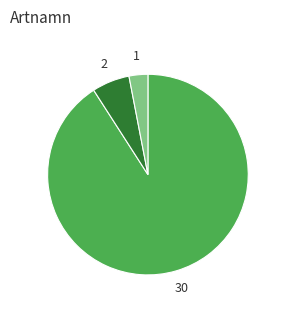

Is there any slice that represents more than half of the pie?

Yes